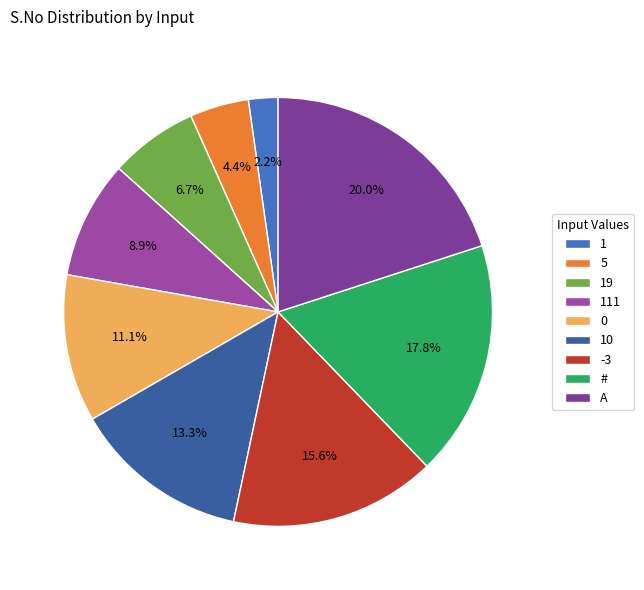

Between A and 19, which is larger?

A